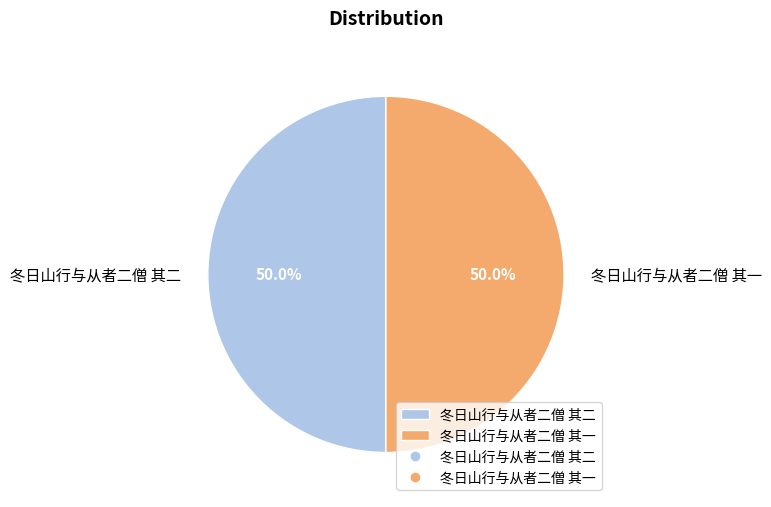

What percentage is the 冬日山行与从者二僧 其一 slice, to the nearest percent?

50%